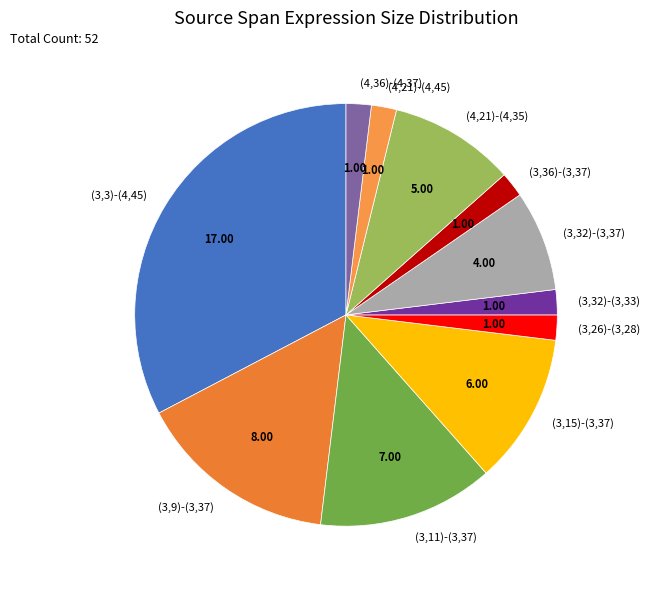

What is the ratio of the value at (4,36)-(4,37) to the value at (3,36)-(3,37)?

1.0